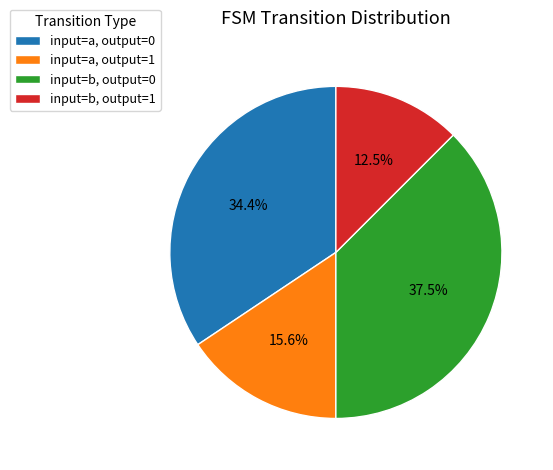

What is the total percentage of input=a, output=1 and input=b, output=1?

28.1%